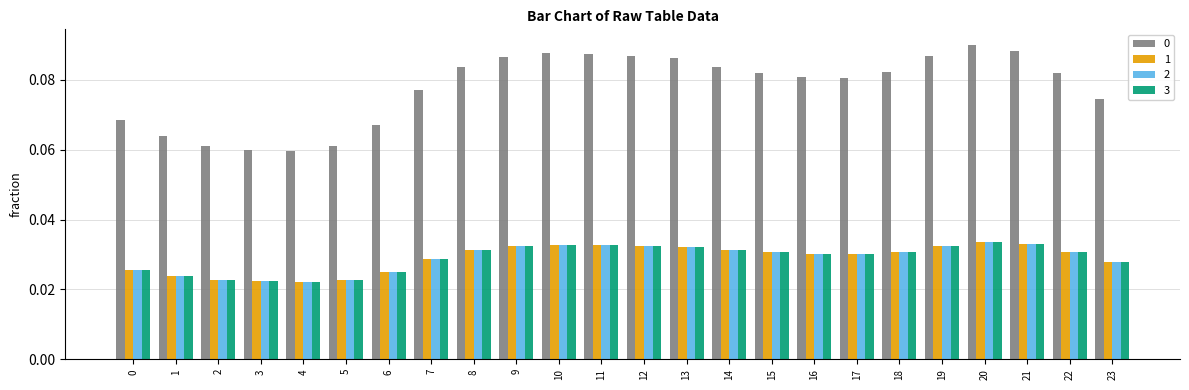

What is the sum of all 3 values?

0.7